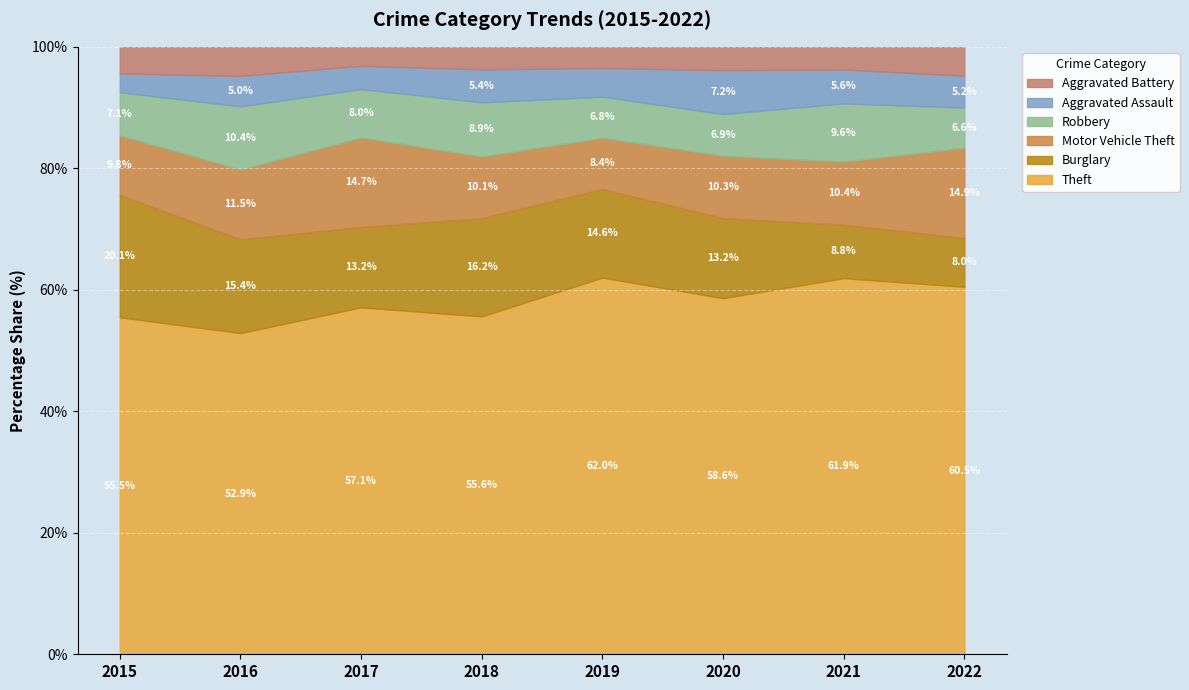

Which series has the largest total across all categories?

Theft